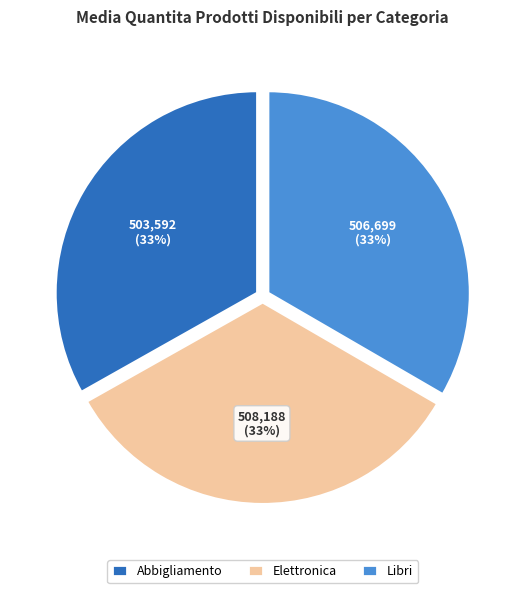

Does Elettronica represent more than half of the total?

No